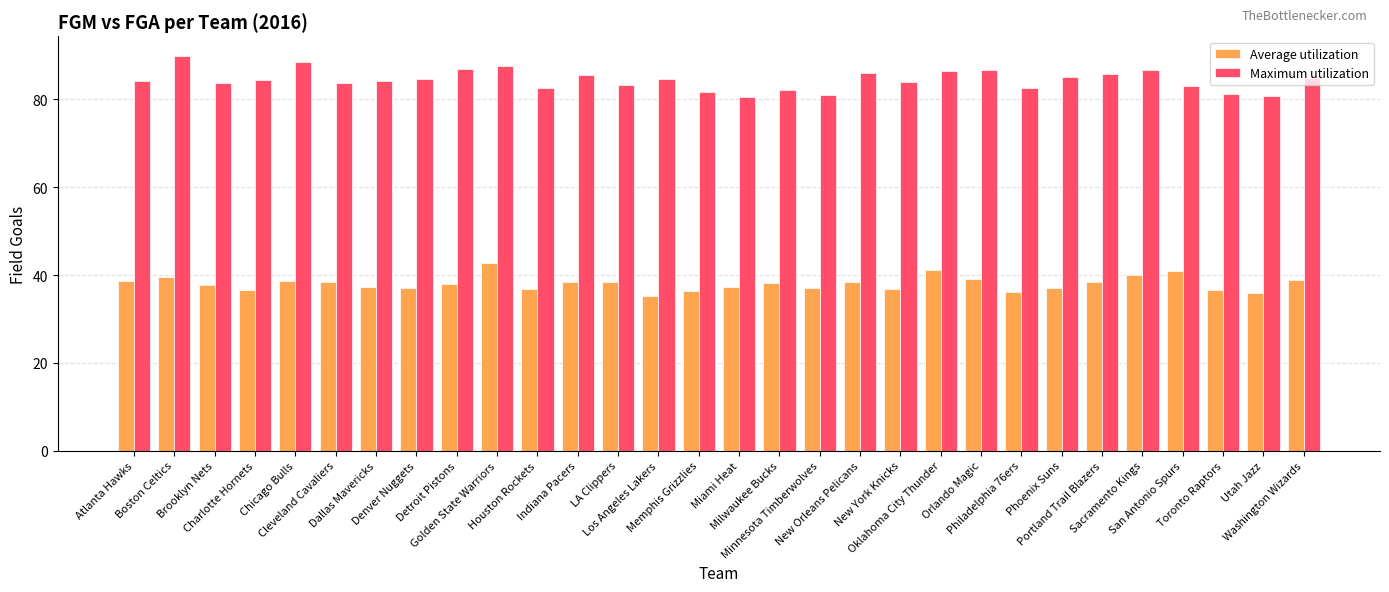

Which series has the widest spread of values?

Maximum utilization